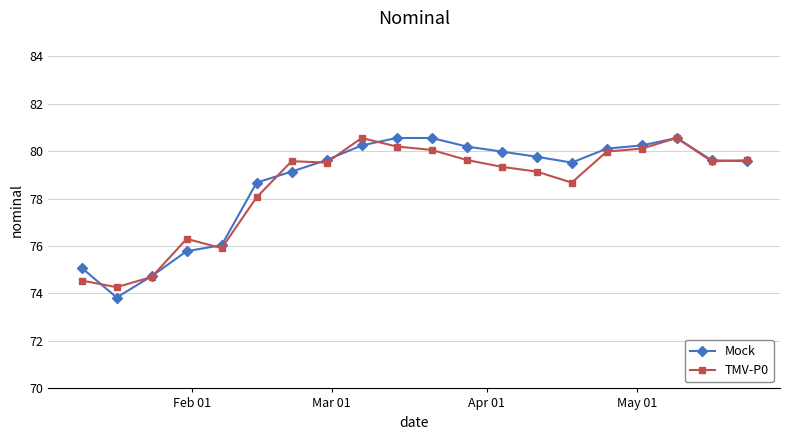

How many data points does each series have?

20